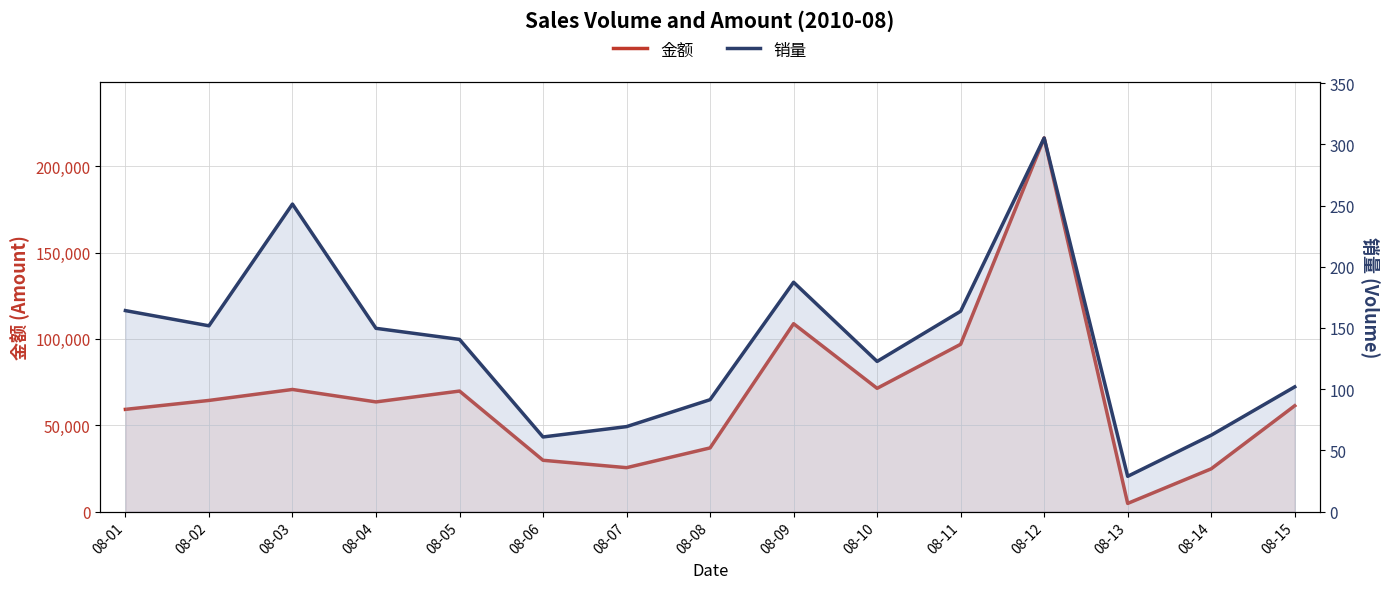

What is the approximate value of 销量 at 08-01?

164.2